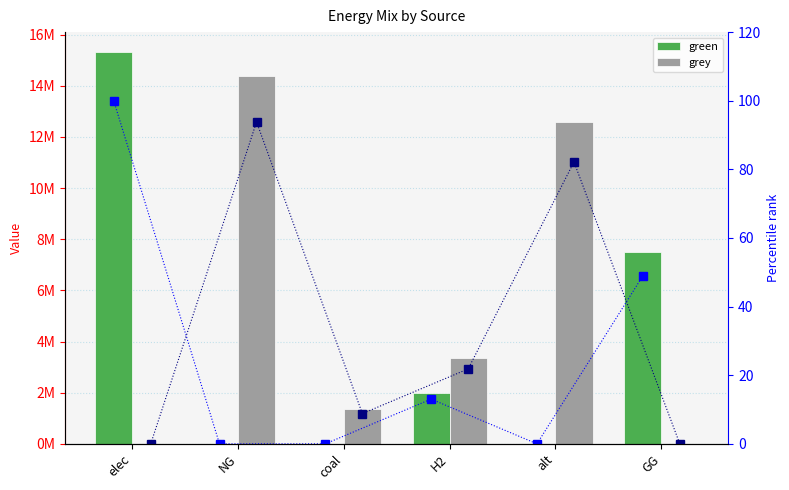

At which label is grey pct closest to 46?

H2